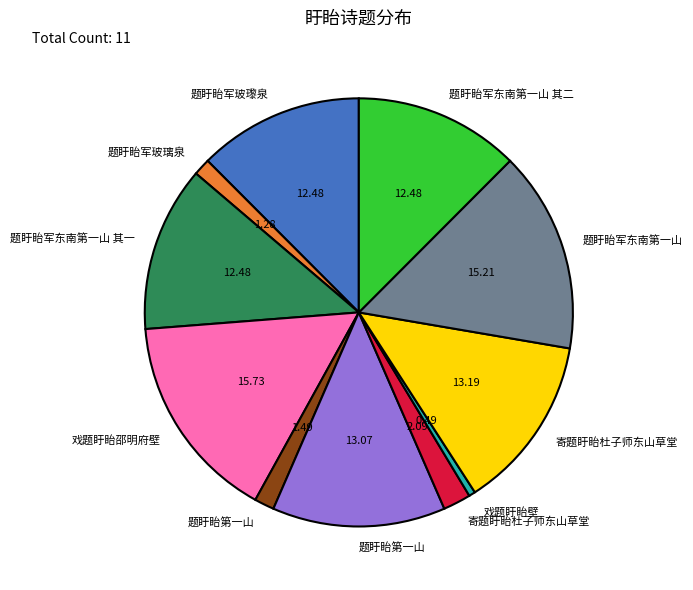

Is there a majority slice in this chart?

No